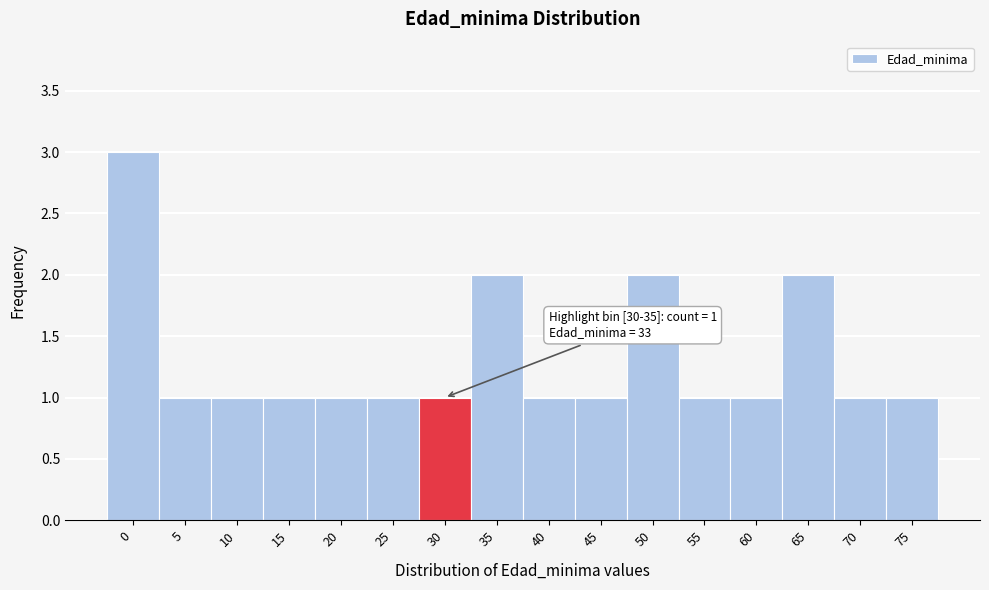

Reading left to right, transcribe all the data shown in this chart.

0=3	5=1	10=1	15=1	20=1	25=1	30=1	35=2	40=1	45=1	50=2	55=1	60=1	65=2	70=1	75=1